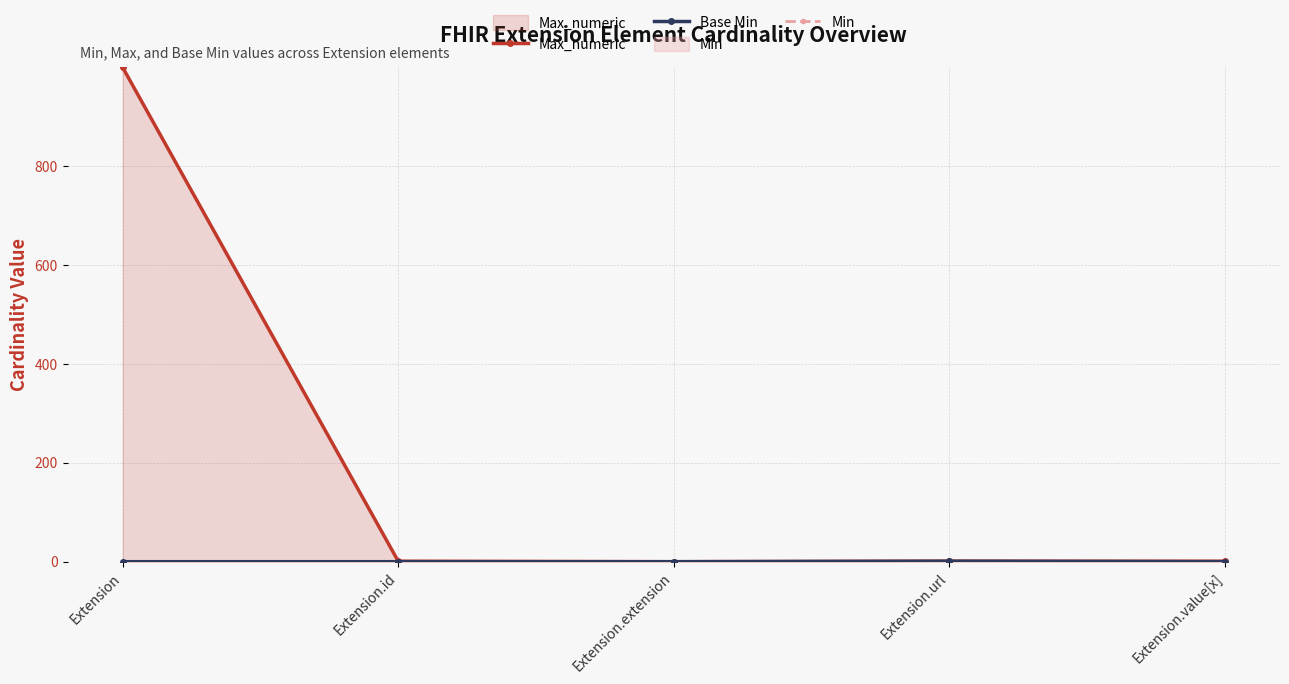

The value of Base Min at Extension.id is 1. True or false?

False